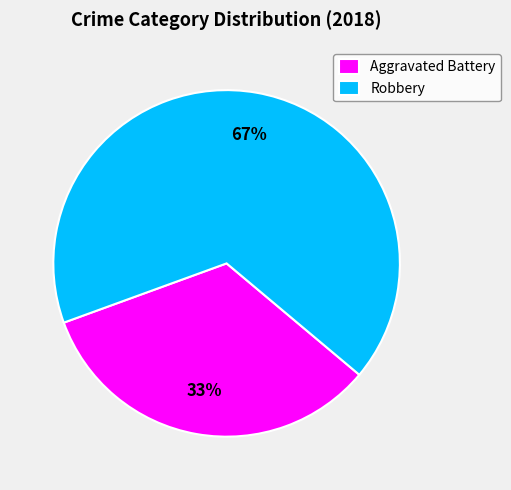

Is it true that Robbery is 67% of the pie?

True